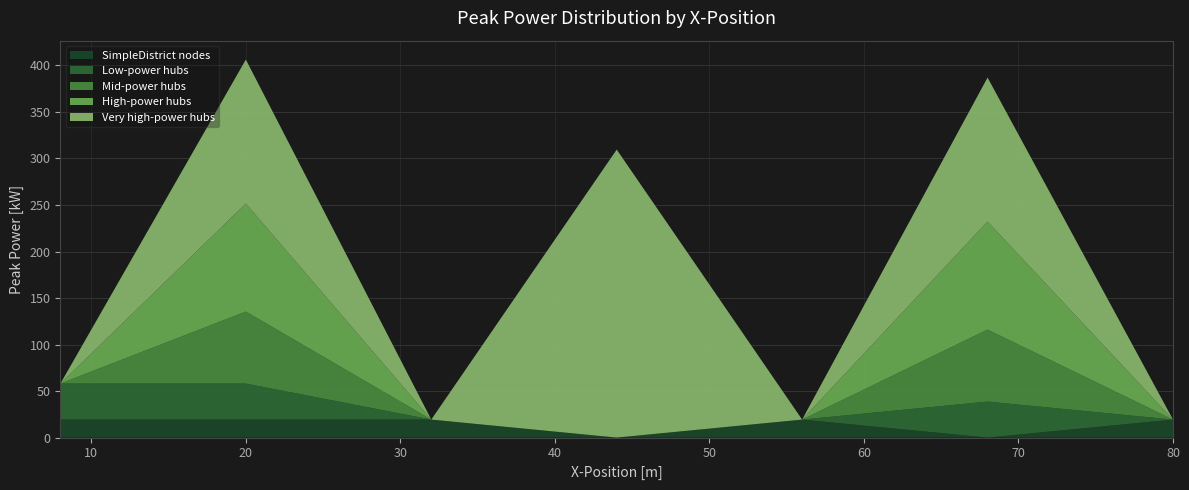

Reading right to left, what are all the values shown in this chart?

SimpleDistrict nodes: 80=19.3	68=0.0	56=19.3	44=0.0	32=19.3	20=19.3	8=19.3
Low-power hubs: 80=0.0	68=38.7	56=0.0	44=0.0	32=0.0	20=38.7	8=38.7
Mid-power hubs: 80=0.0	68=77.4	56=0.0	44=0.0	32=0.0	20=77.4	8=0.0
High-power hubs: 80=0.0	68=116.1	56=0.0	44=0.0	32=0.0	20=116.1	8=0.0
Very high-power hubs: 80=0.0	68=154.8	56=0.0	44=309.6	32=0.0	20=154.8	8=0.0